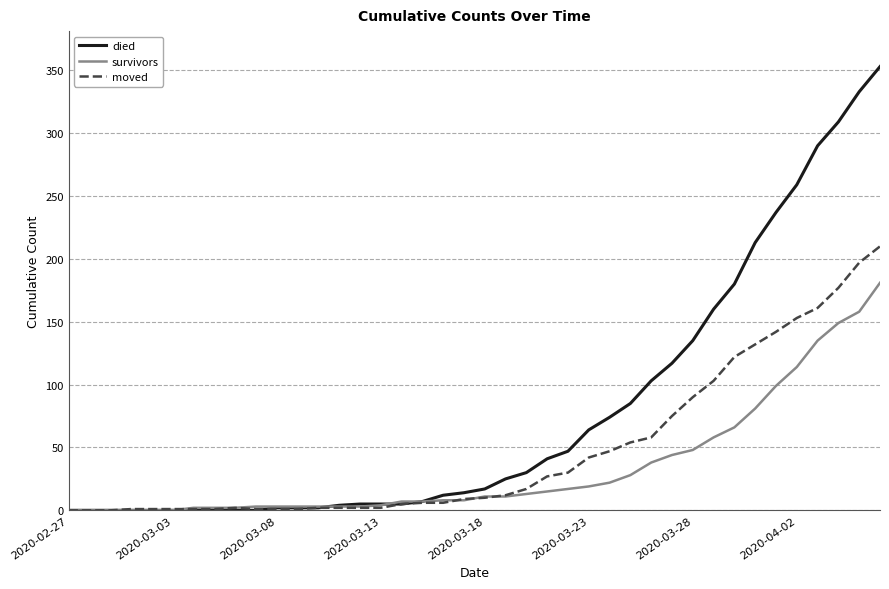

How many categories are shown in the chart?

40